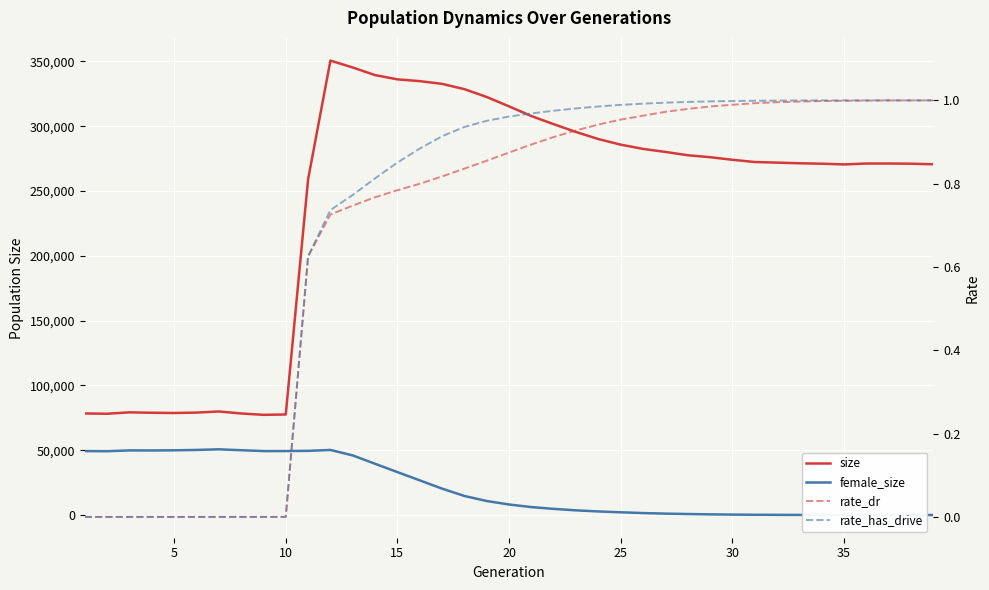

What is the average value of the female_size series?

21035.8